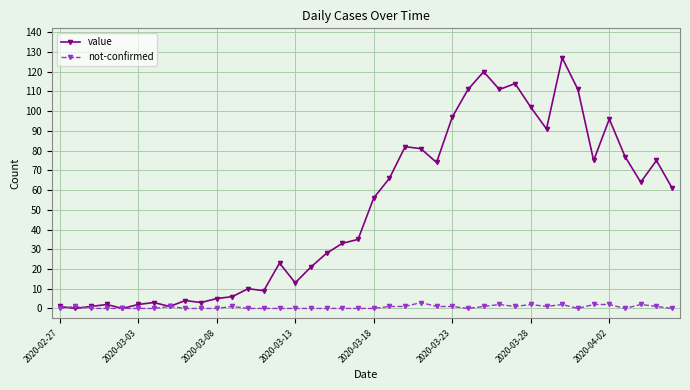

What is the greatest value displayed?

127